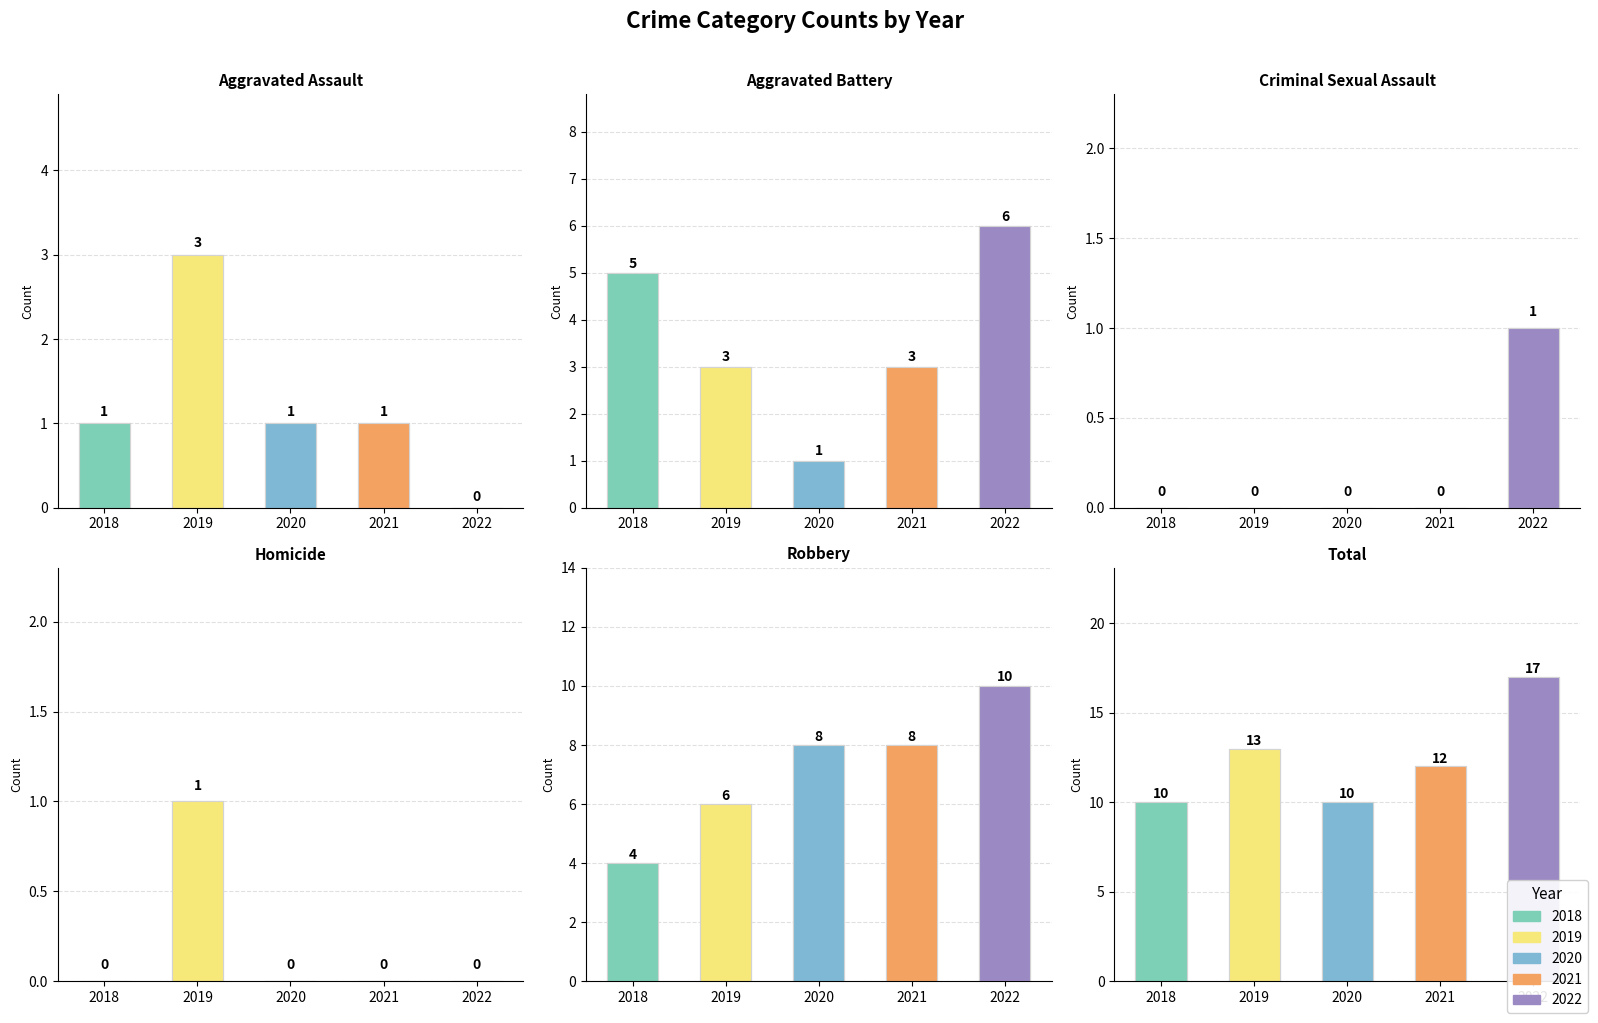

What is the difference between the highest and lowest values at 2019?

13